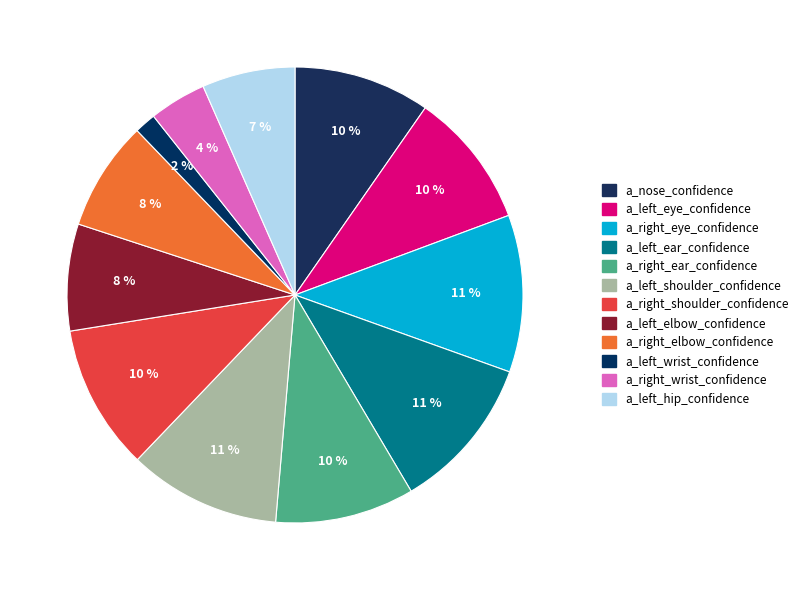

Rank the categories by value from highest to lowest.

a_right_eye_confidence, a_left_ear_confidence, a_left_shoulder_confidence, a_right_shoulder_confidence, a_right_ear_confidence, a_nose_confidence, a_left_eye_confidence, a_right_elbow_confidence, a_left_elbow_confidence, a_left_hip_confidence, a_right_wrist_confidence, a_left_wrist_confidence